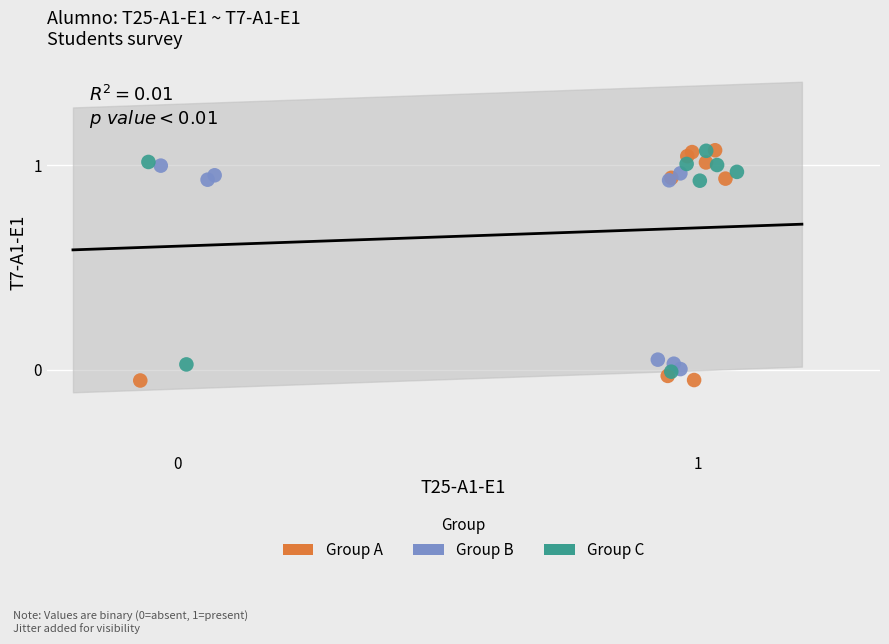

Which series has the widest spread of Y values?

Group A